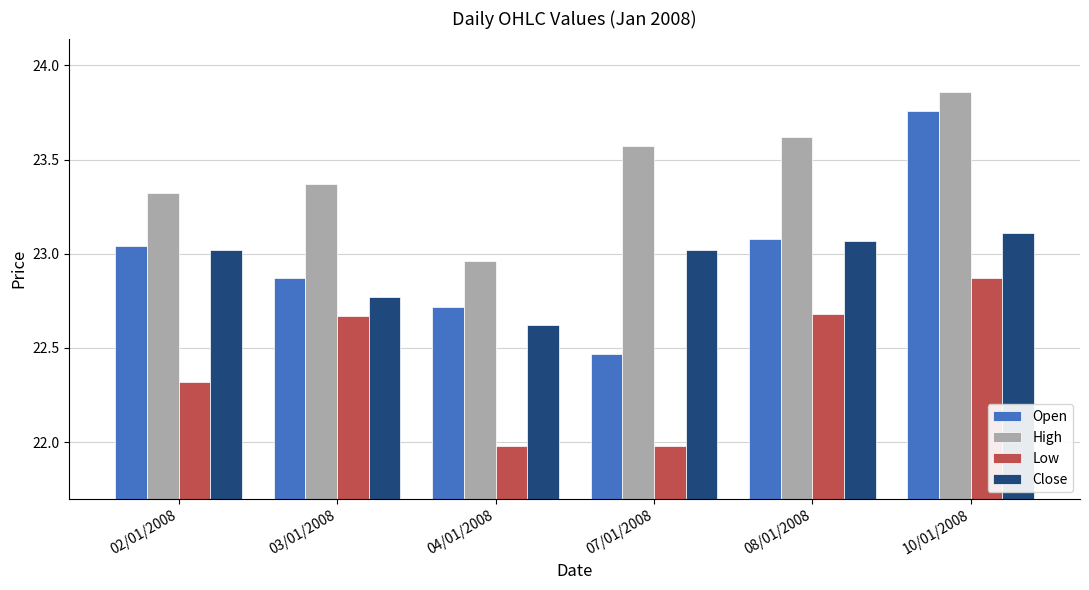

Which series has the widest spread of values?

Open